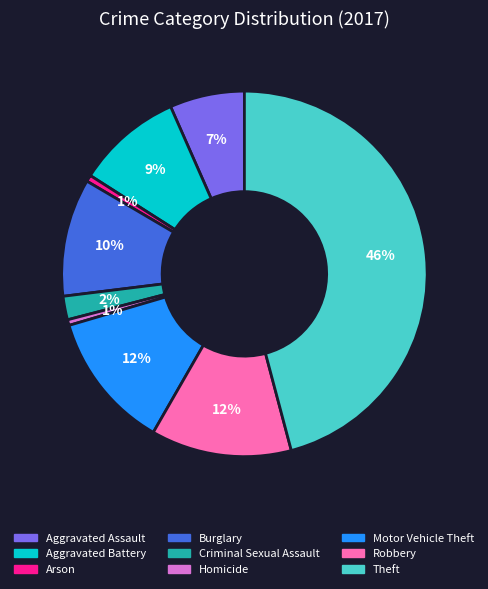

How many segments does this pie chart have?

9